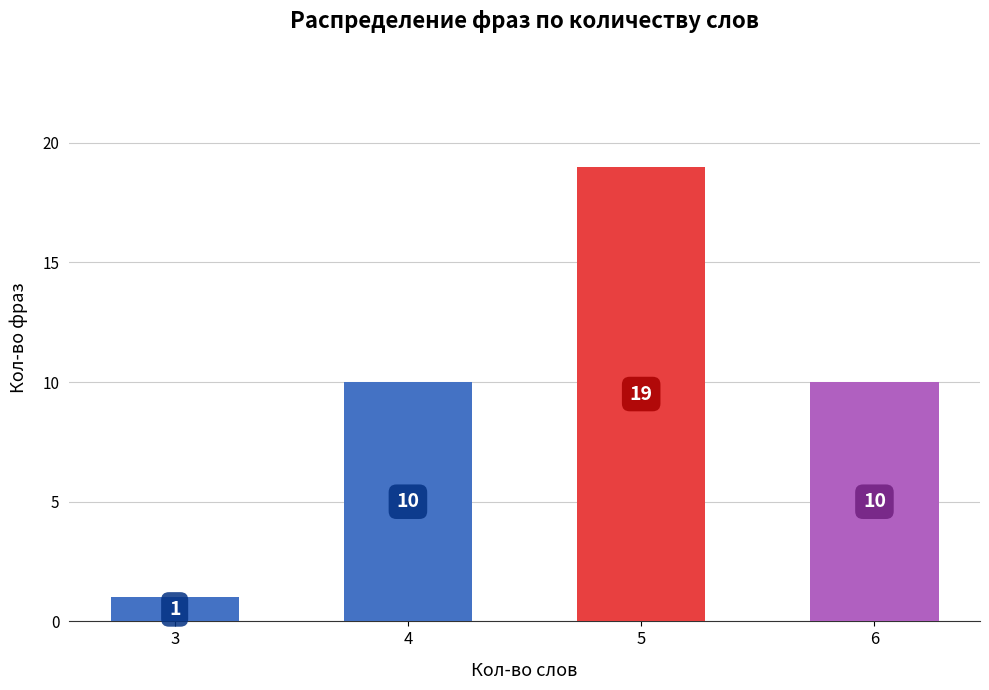

Are the bars horizontal?

No